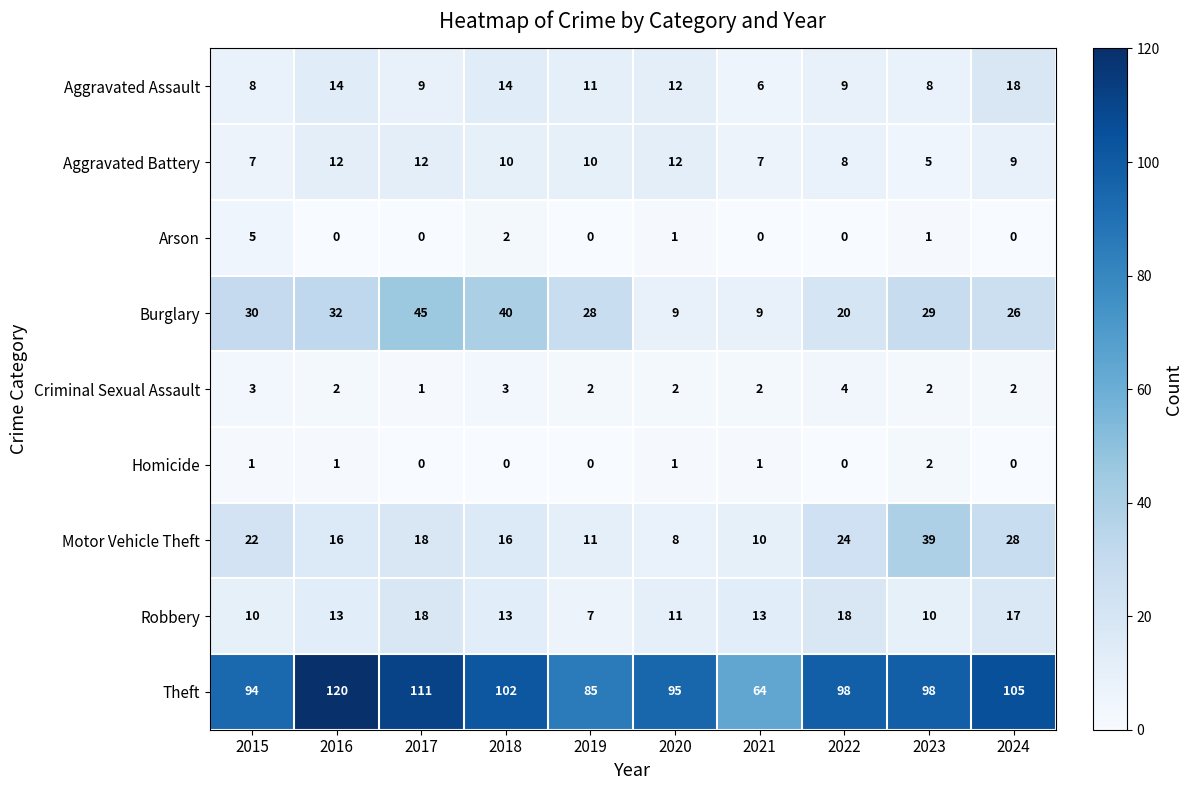

What is the total value across all series at 2018?

200